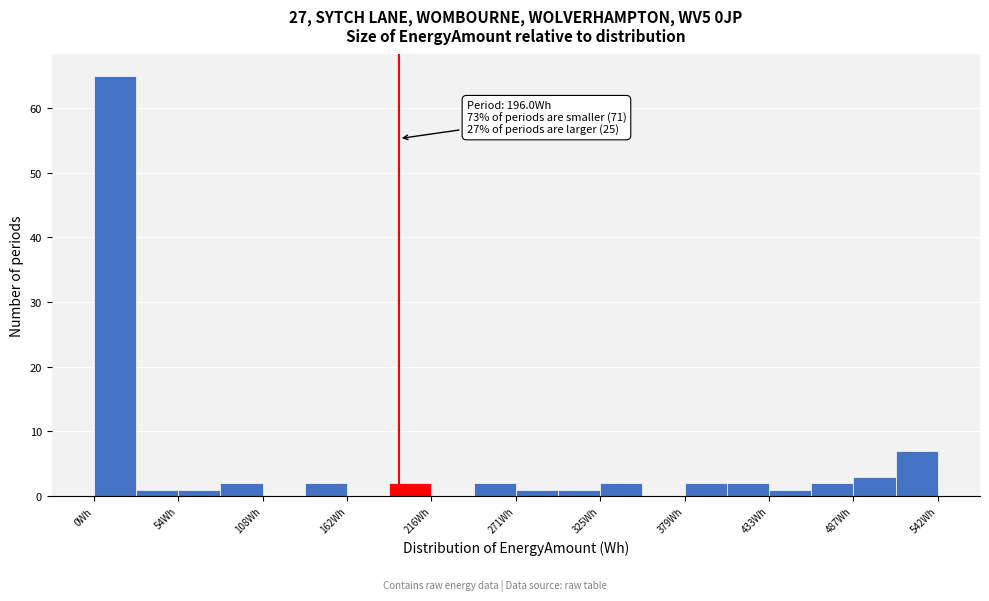

Around what value on the x-axis is the tallest bar? Give the approximate position of its centre, as read against the axis.

10